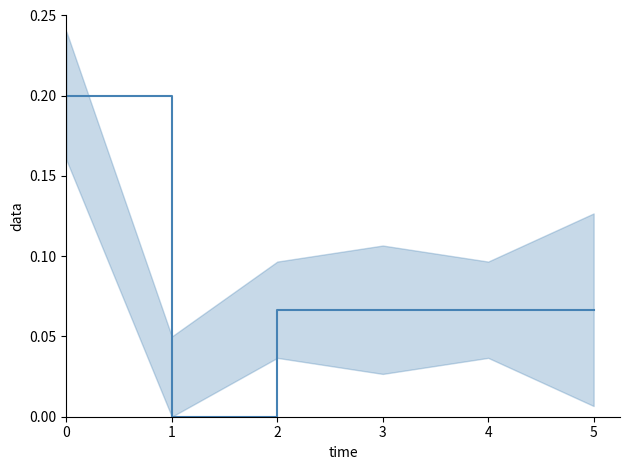

True or false: the data shows 0.0 at 4.

False